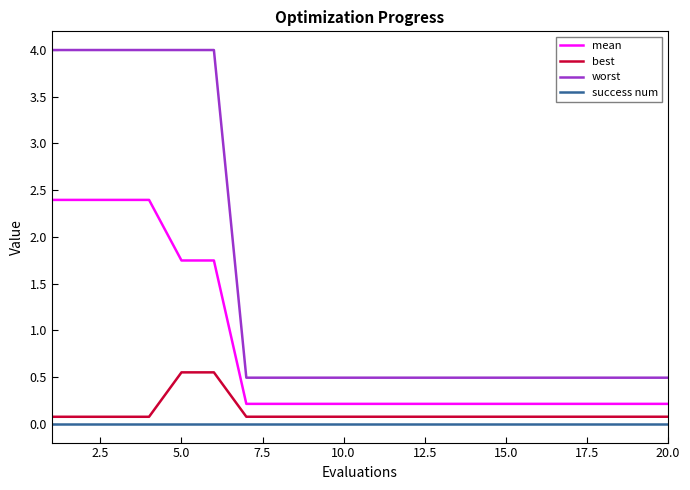

Which series has the largest total across all categories?

worst